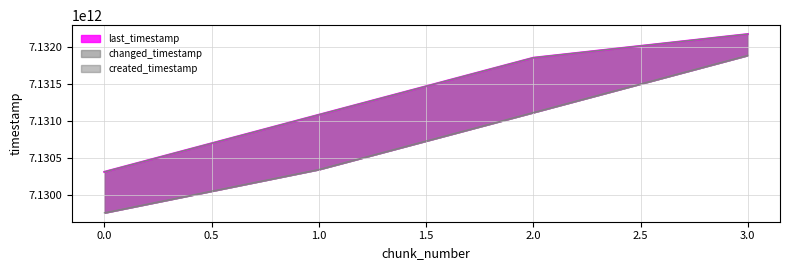

List the labels in order of last_timestamp value, smallest first.

0, 1, 2, 3